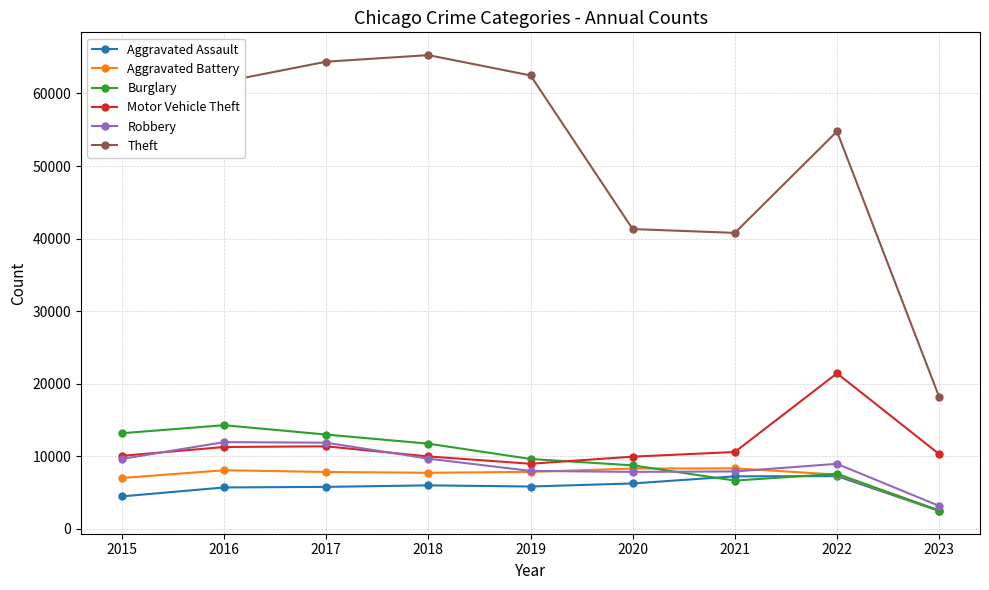

True or false: Robbery and Aggravated Assault intersect in this chart.

False